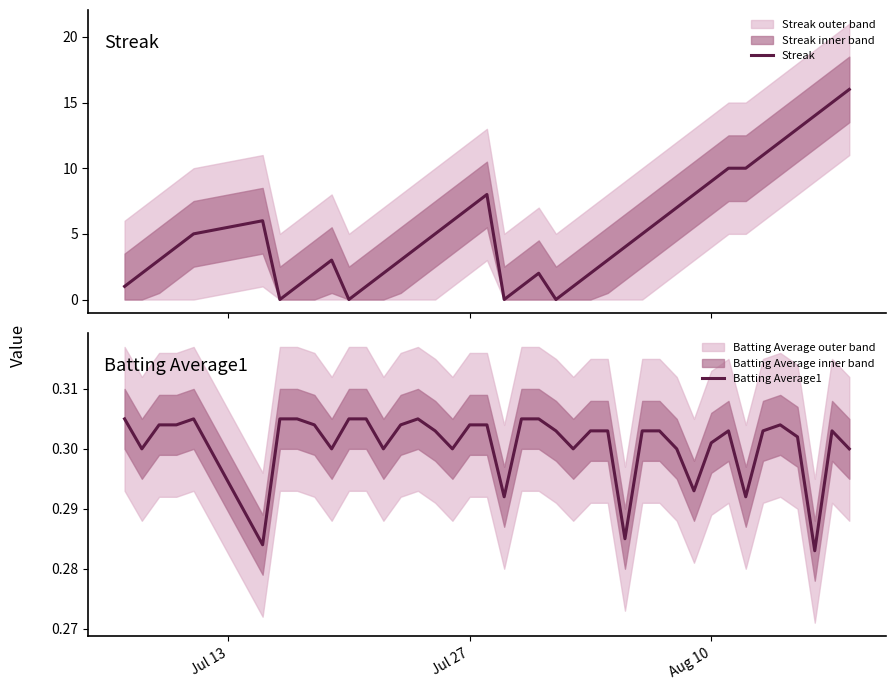

In Streak, how many points are lower than both neighbors (excluding endpoints)?

4